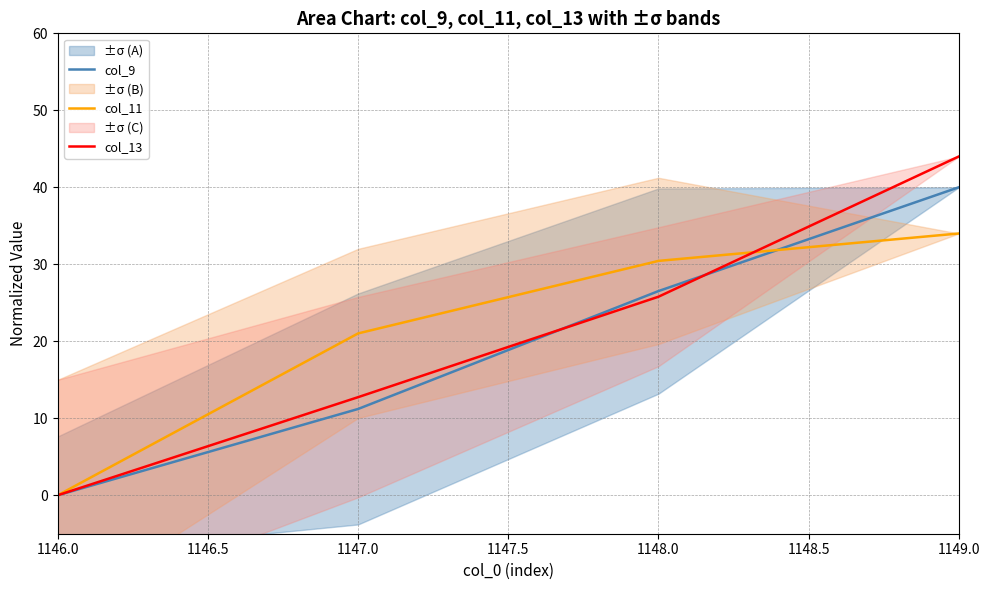

Where is col_11 nearest to the value 16?

1147.0